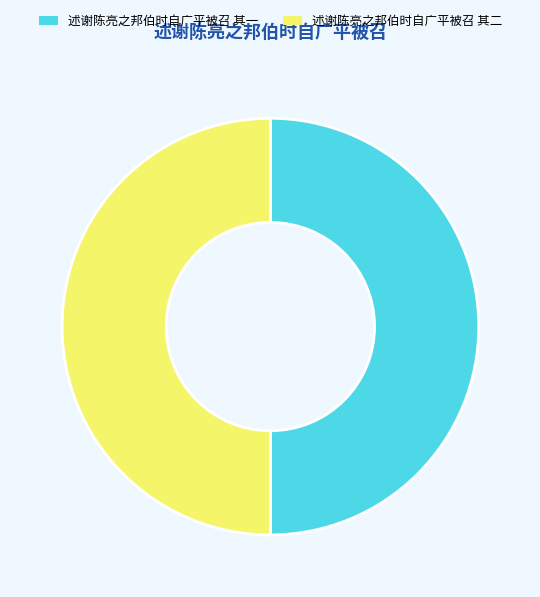

Do 述谢陈亮之邦伯时自广平被召 其一 and 述谢陈亮之邦伯时自广平被召 其二 together represent more than half of the pie?

Yes